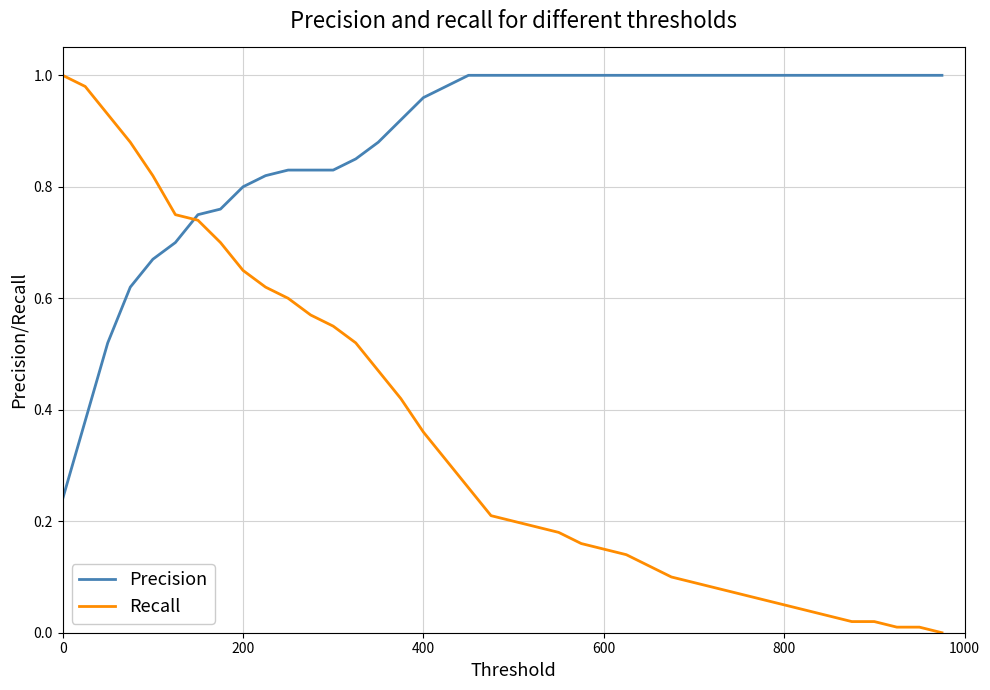

List the series in order of their overall mean, highest first.

Precision, Recall